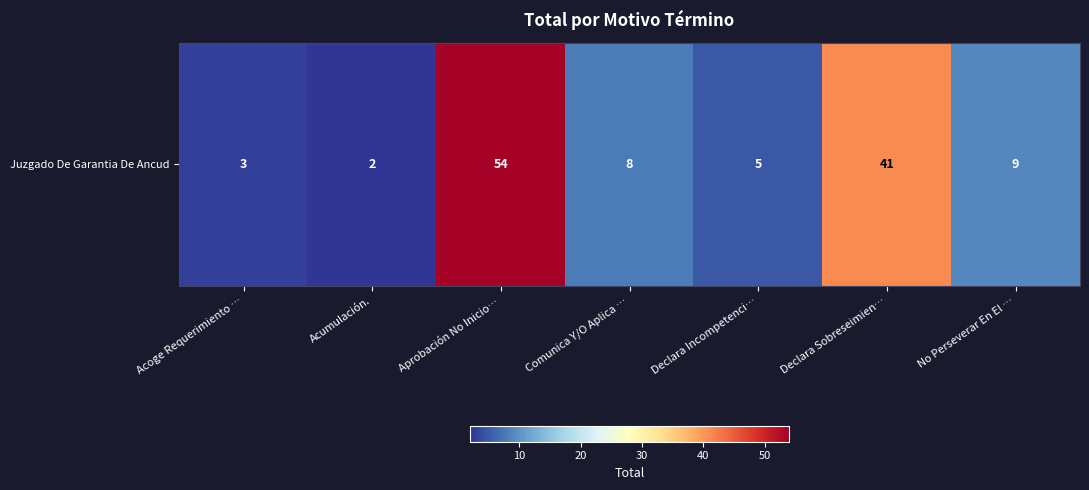

Approximately how many times larger is the value at Comunica Y/O Aplica … compared to Acoge Requerimiento …?

2.7